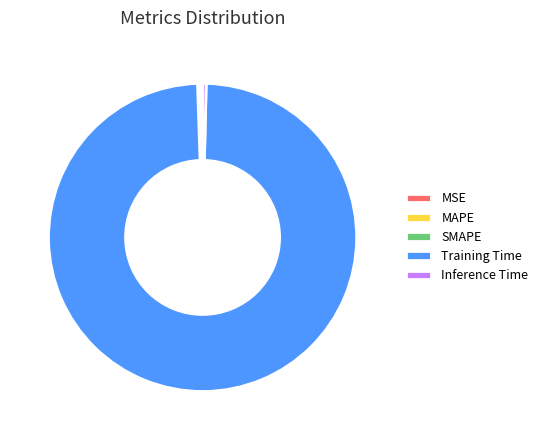

Which category accounts for the majority?

Training Time